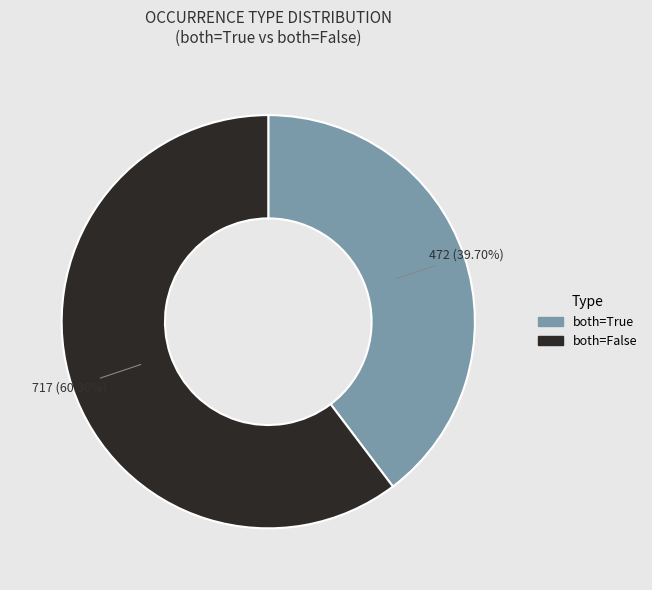

Does any single category account for the majority?

Yes